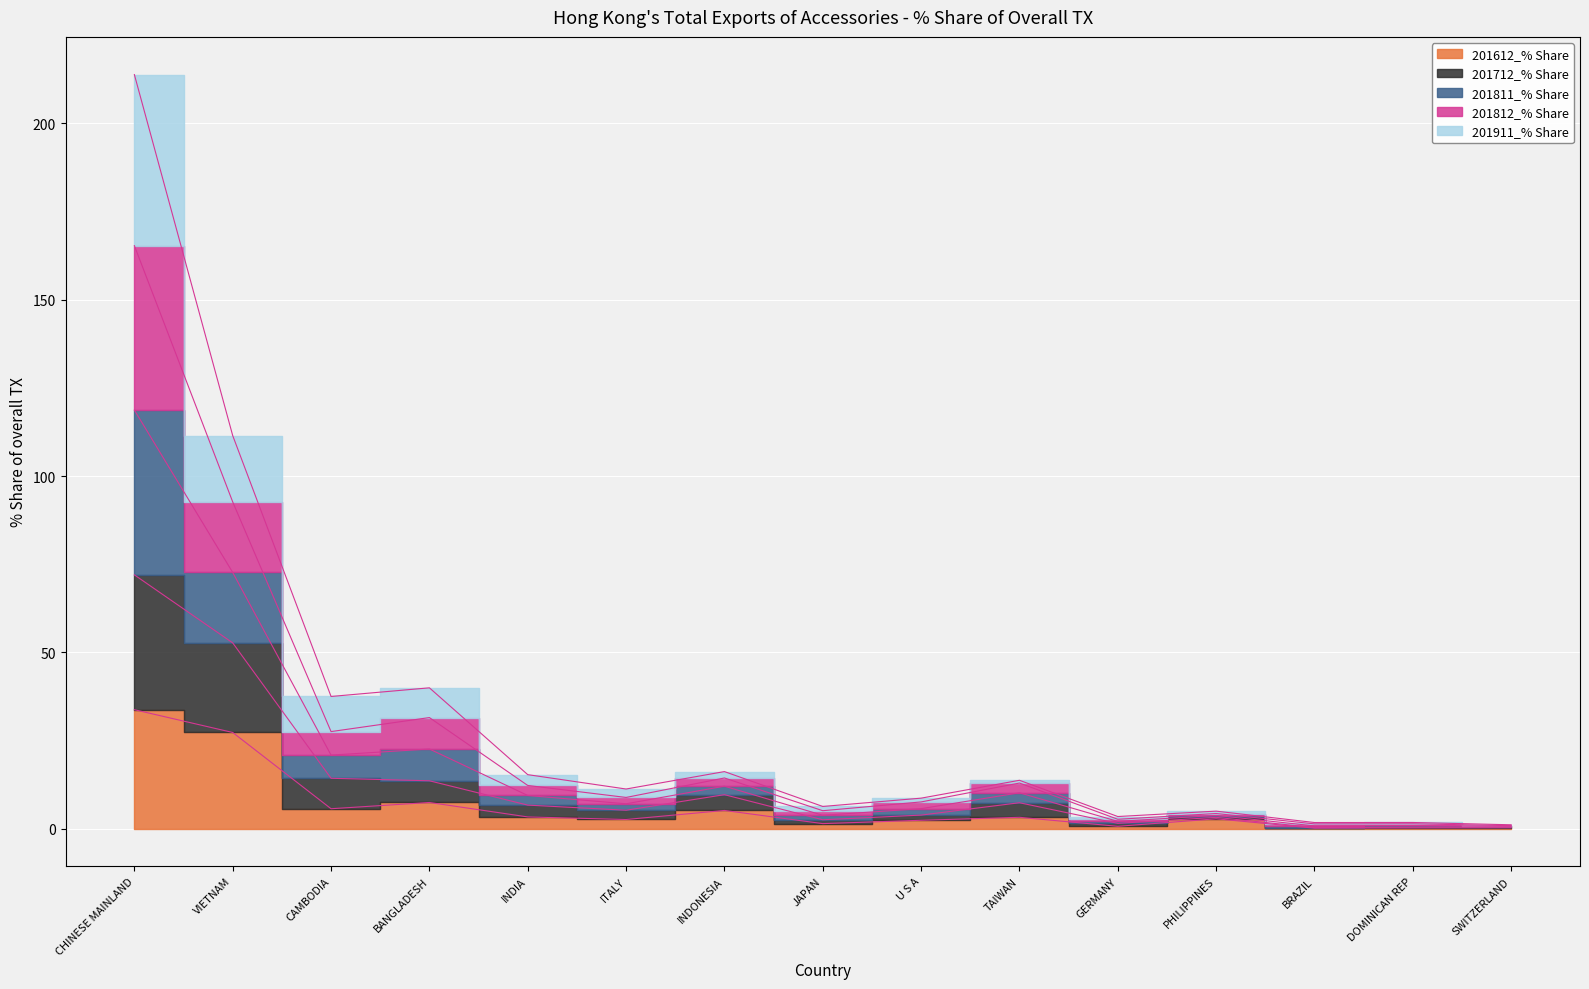

True or false: 201612_% Share has a value of 5.1 at INDONESIA.

True